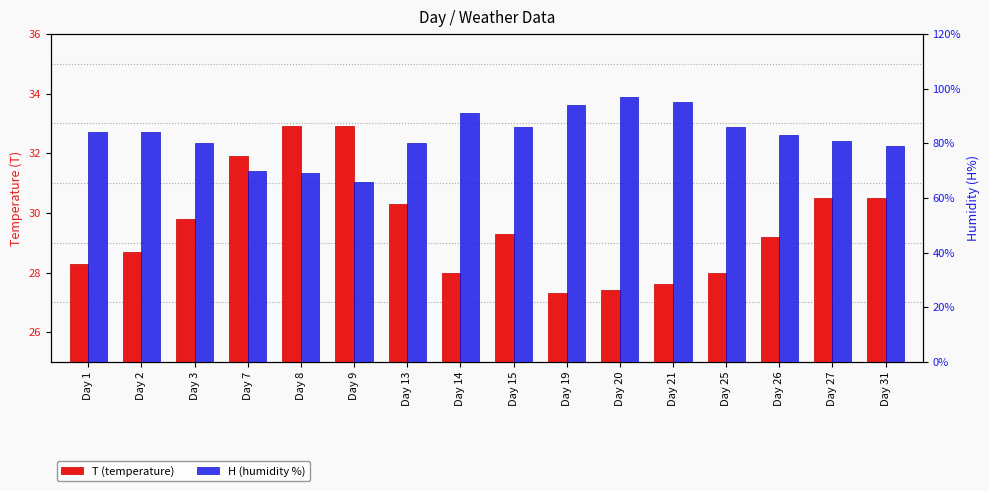

Which series has the largest total across all categories?

H (humidity %)